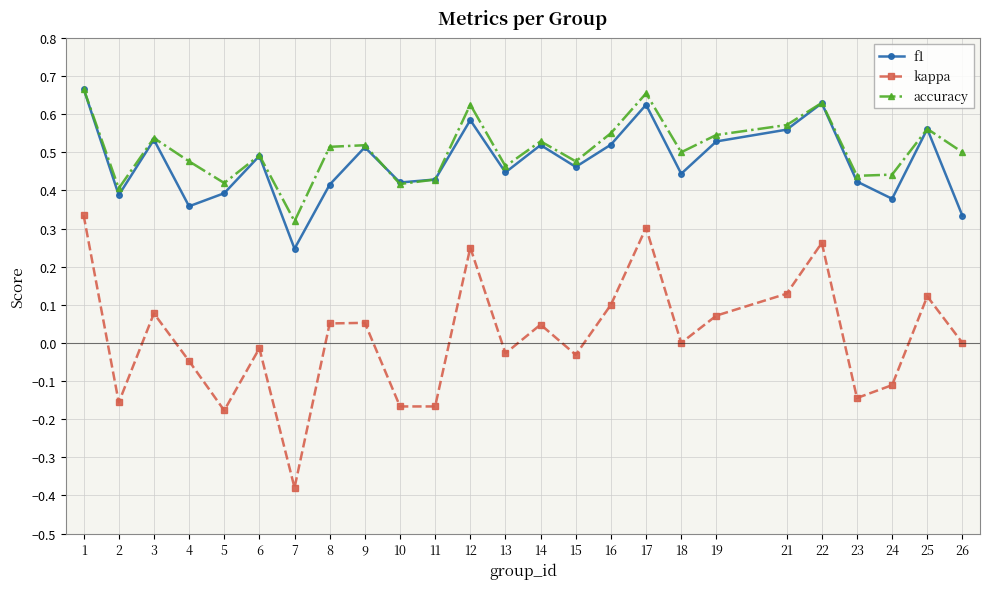

Is the value of kappa at 16 greater than the value of f1 at 11?

No